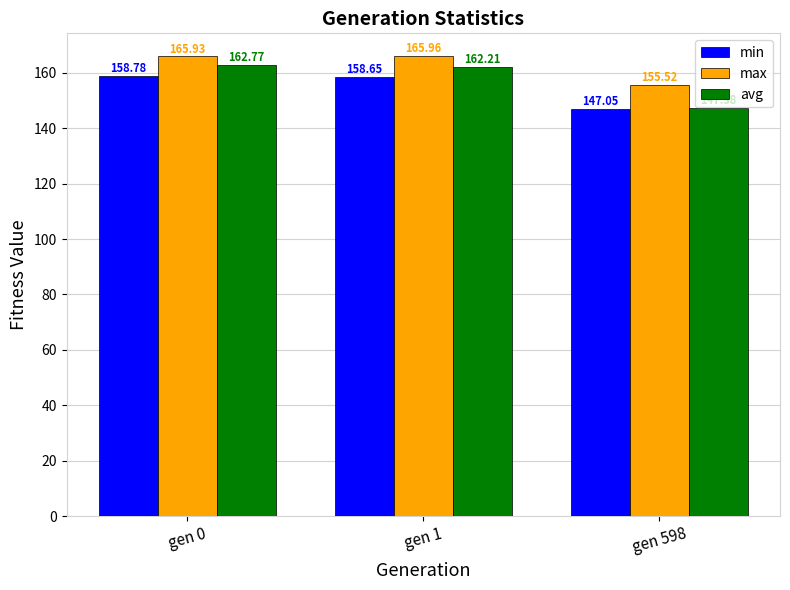

What is the value of the max bar at the 1st from the left?

165.9